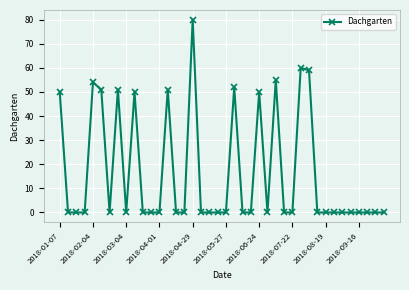

What is the maximum value shown in the chart?

80